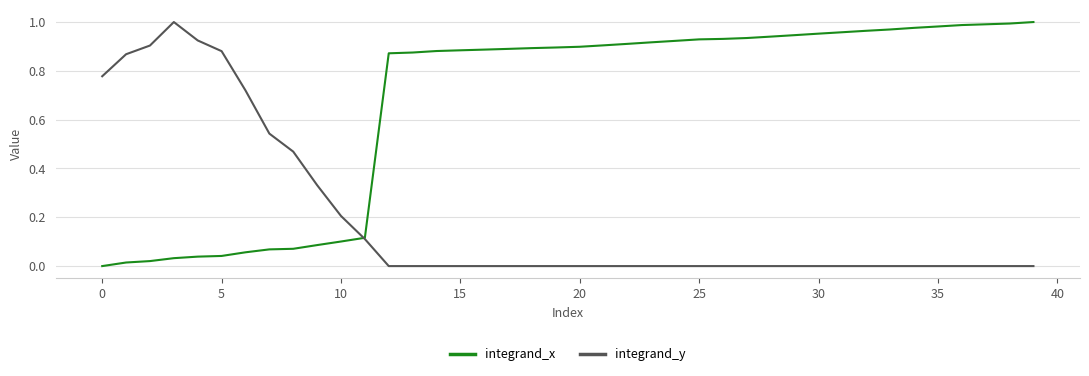

List the series in order of their overall mean, highest first.

integrand_x, integrand_y